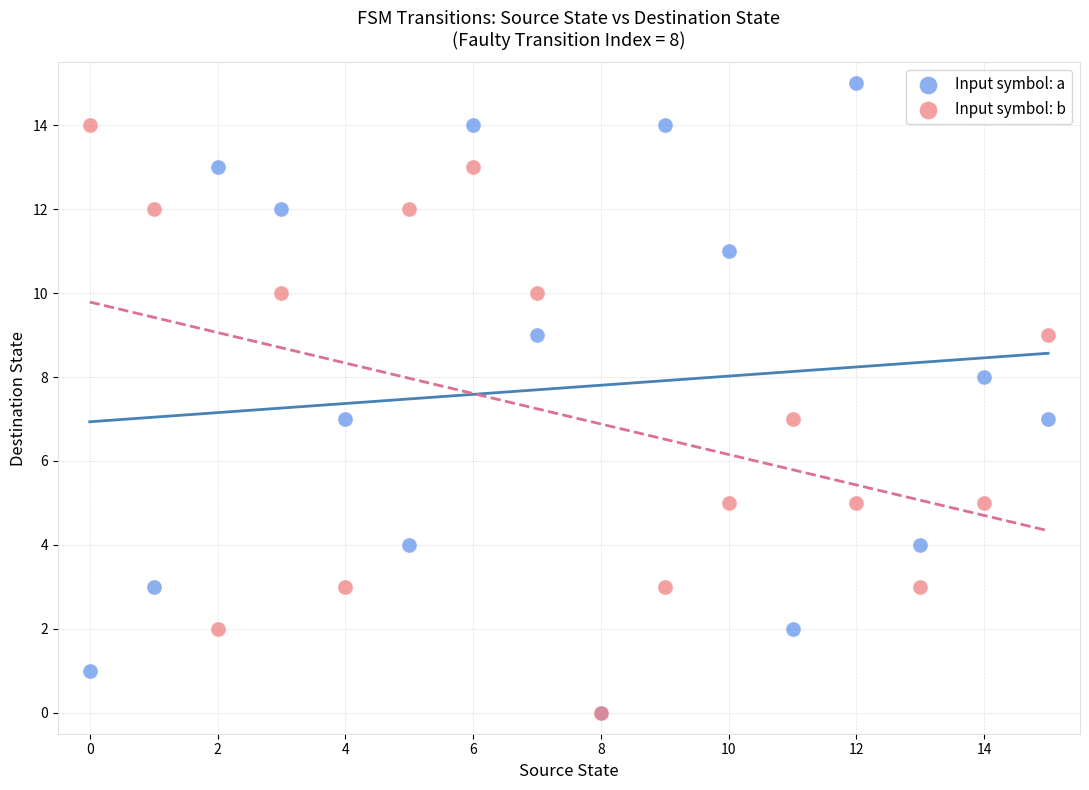

Which series contains the highest Y value?

Input symbol: a